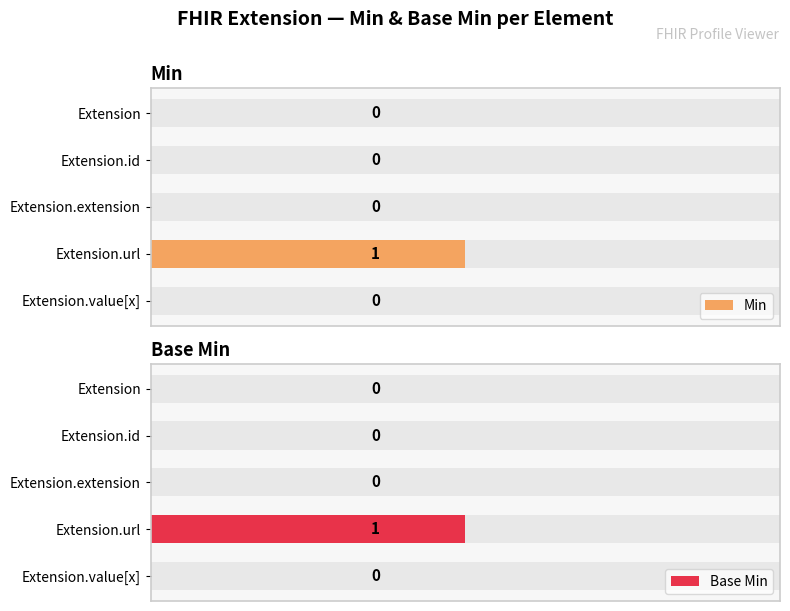

Is the value of Min at Extension.value[x] greater than the value of Base Min at Extension.extension?

No